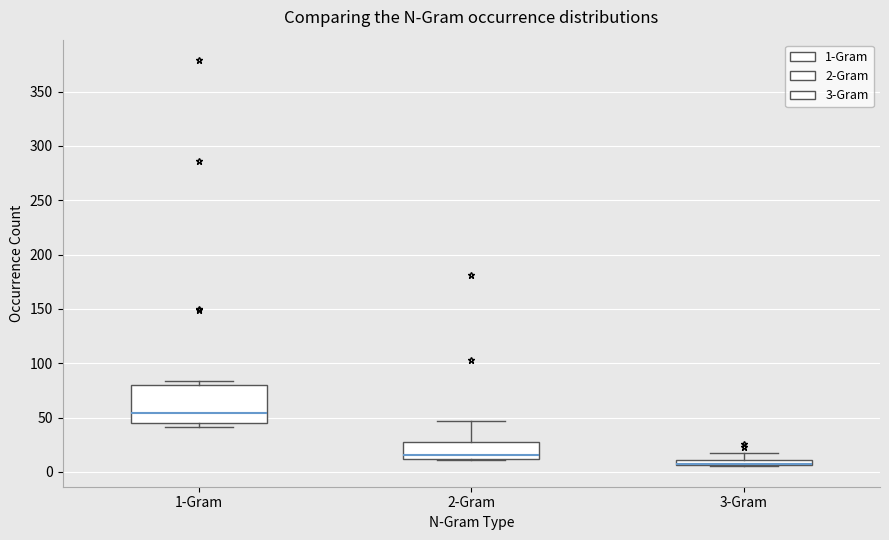

Comparing the boxes themselves (not the whiskers), which one is the tallest?

1-Gram